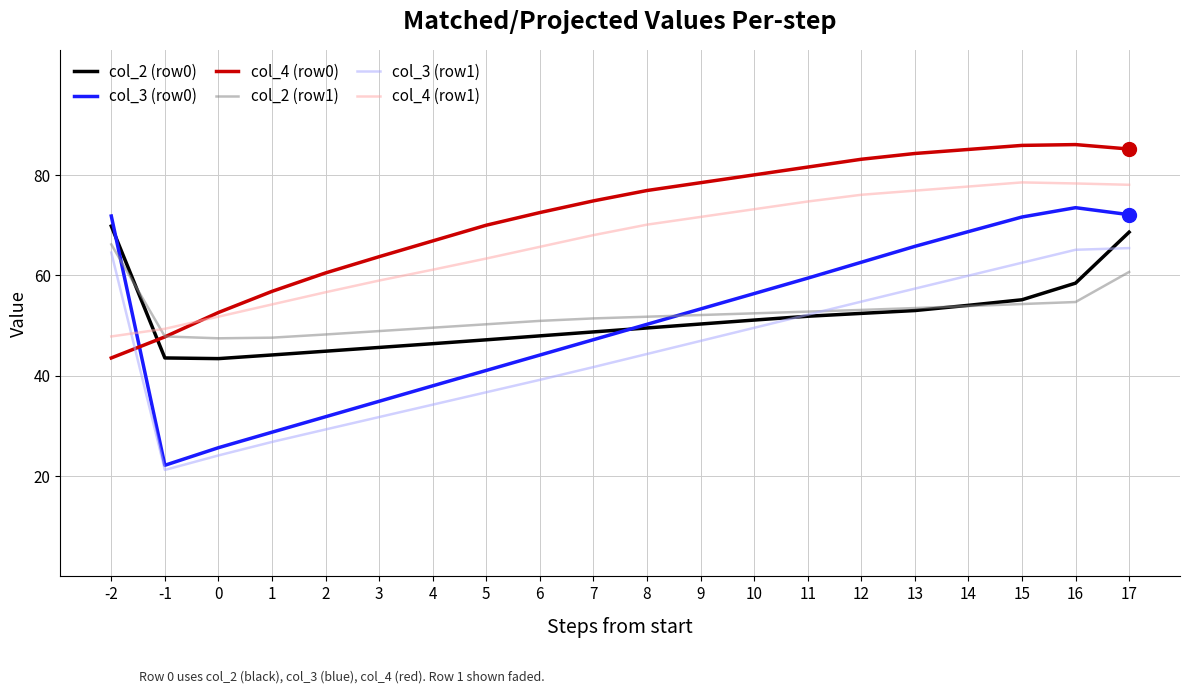

What are all the series names shown in the legend?

col_2 (row0), col_3 (row0), col_4 (row0), col_2 (row1), col_3 (row1), col_4 (row1)